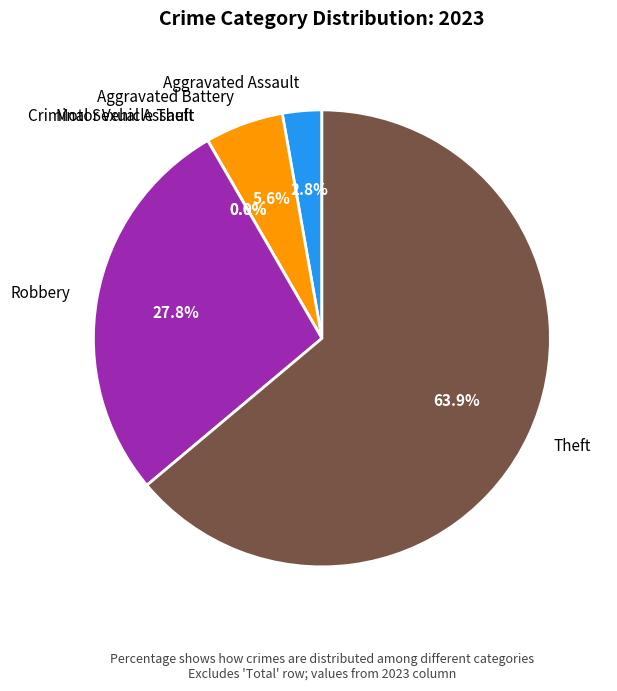

What is the total percentage of Robbery and Aggravated Battery?

33.3%